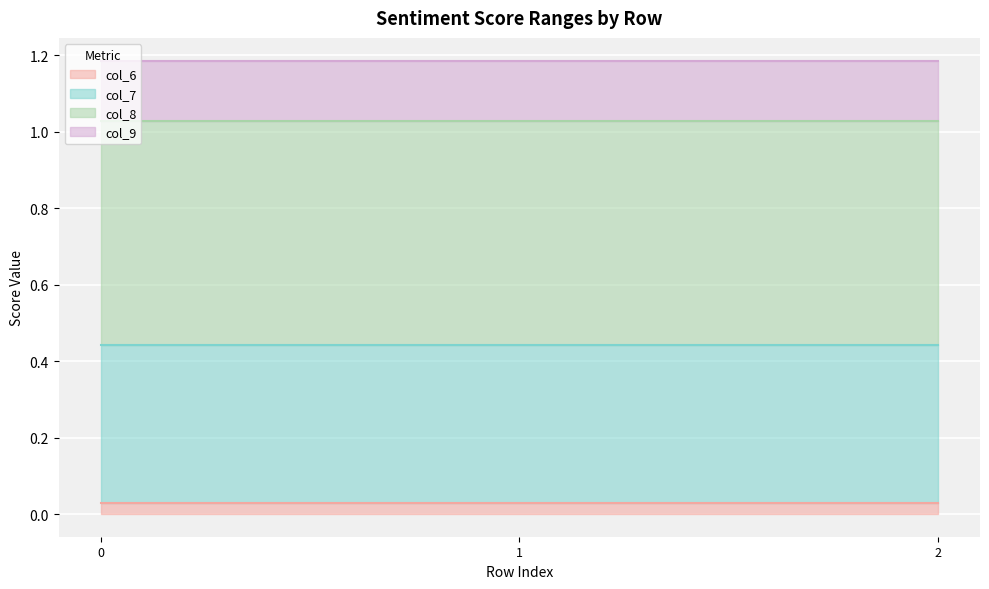

What is the lowest value of the col_7 line series?

0.4